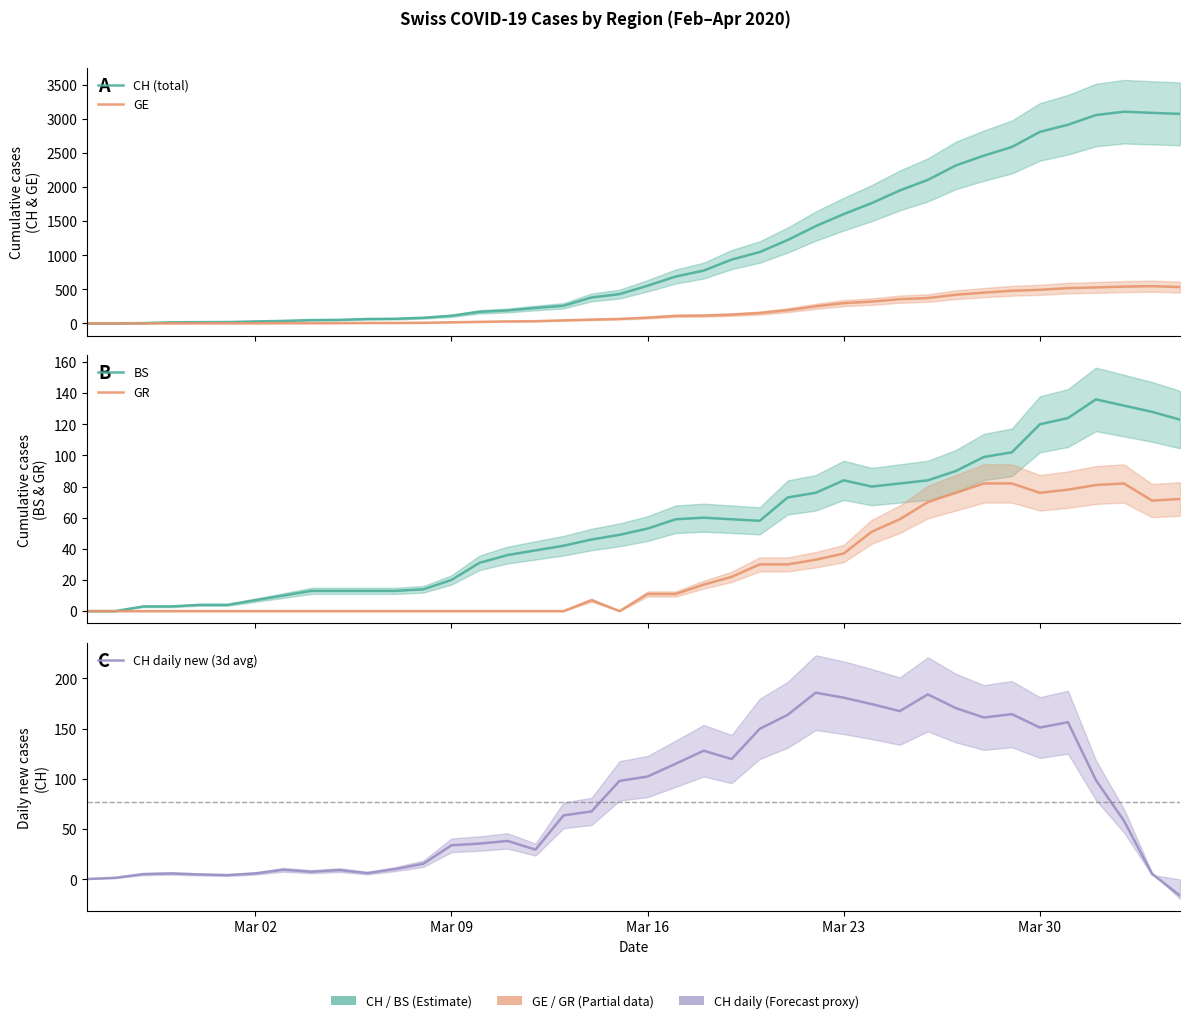

What is the highest value of the CH (total) series?

3107.0